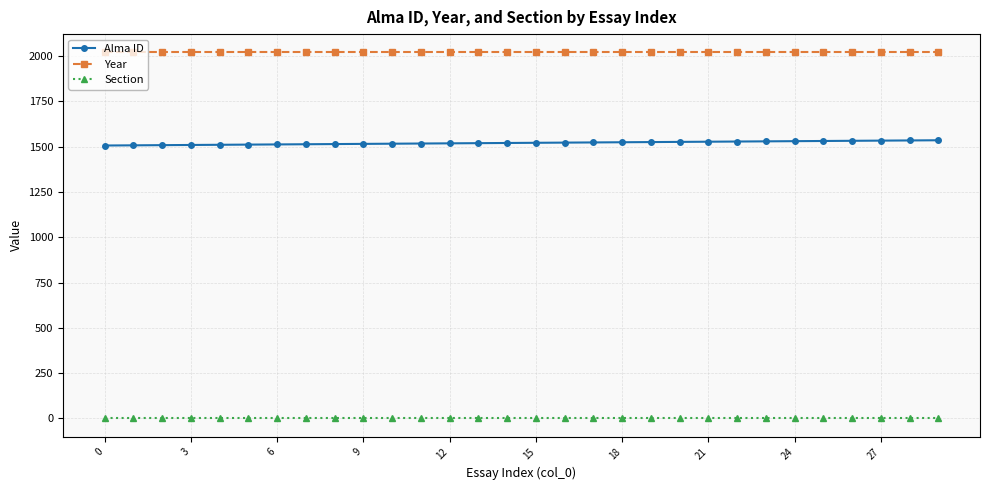

Which series has the largest total across all categories?

Year